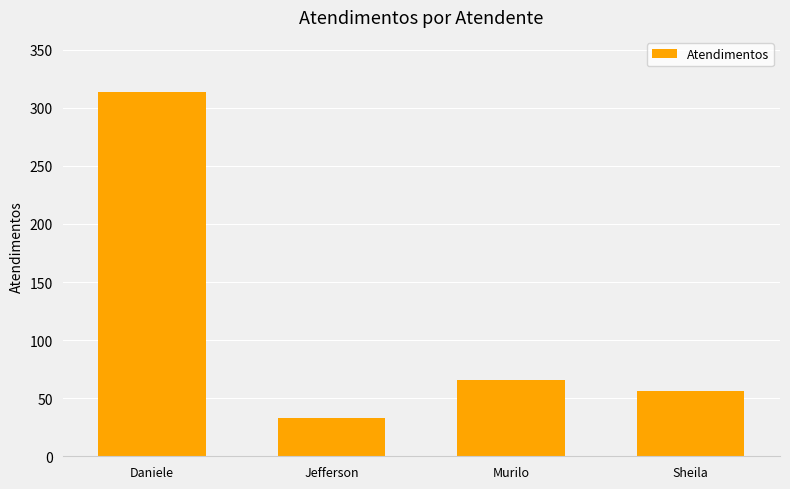

Which label corresponds to the largest value in the chart?

Daniele